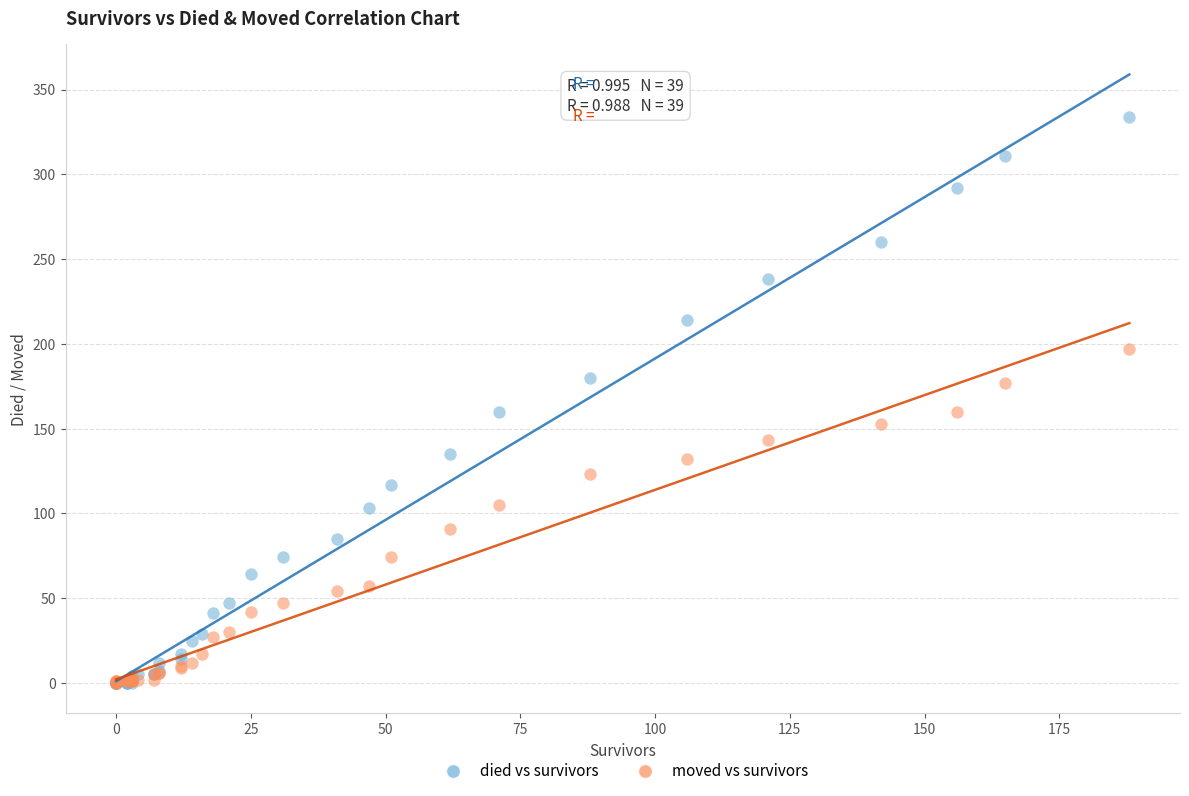

Which series reaches the maximum Y coordinate?

died vs survivors